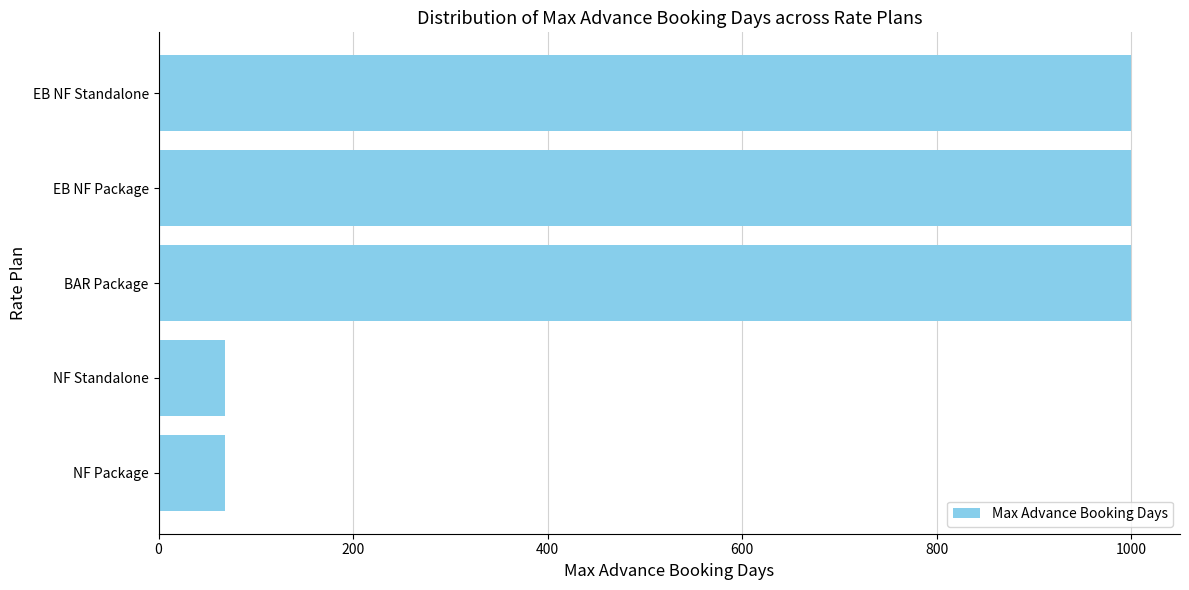

What is the average value?

627